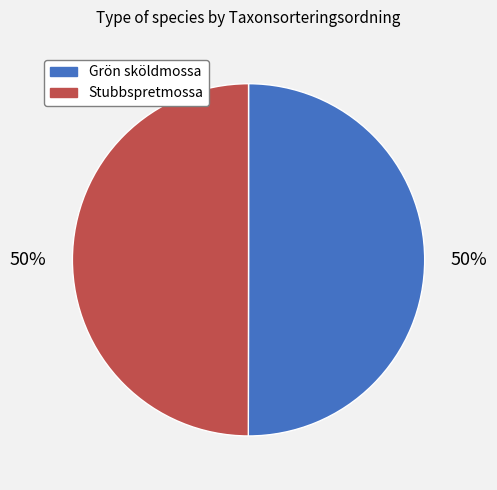

To the nearest percent, what portion does Grön sköldmossa represent?

50%